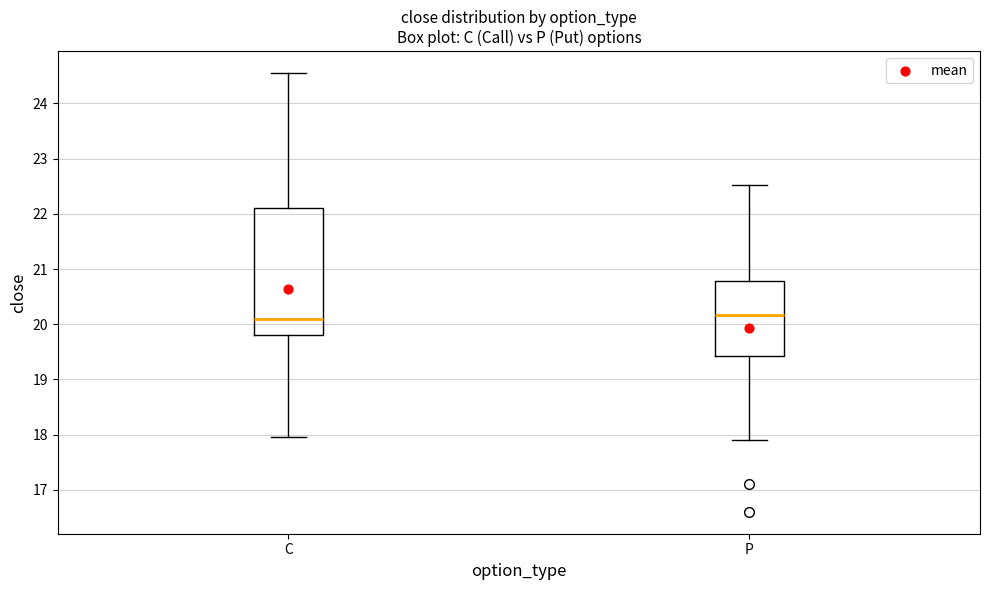

Reading left to right, read every box against the y-axis: the position of its median line, the range the box covers, and the ends of its whiskers. The values are not printed on the chart, so give them approximately, as read against the axis.

C: median 20.1, box 19.8 to 22.1, whiskers 18.0 to 24.6
P: median 20.2, box 19.4 to 20.8, whiskers 17.9 to 22.5